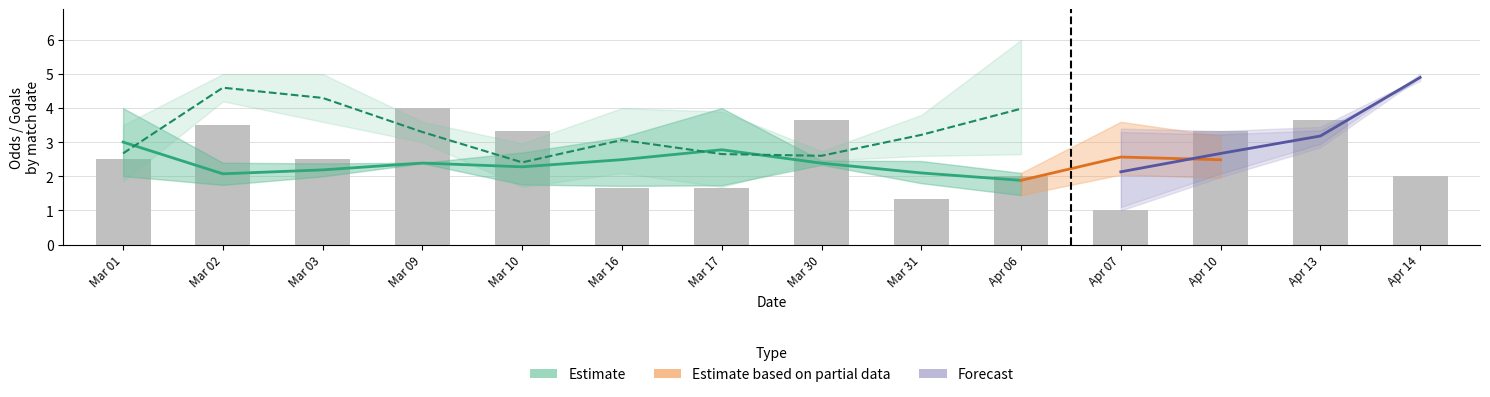

What position from the left is 9?

10